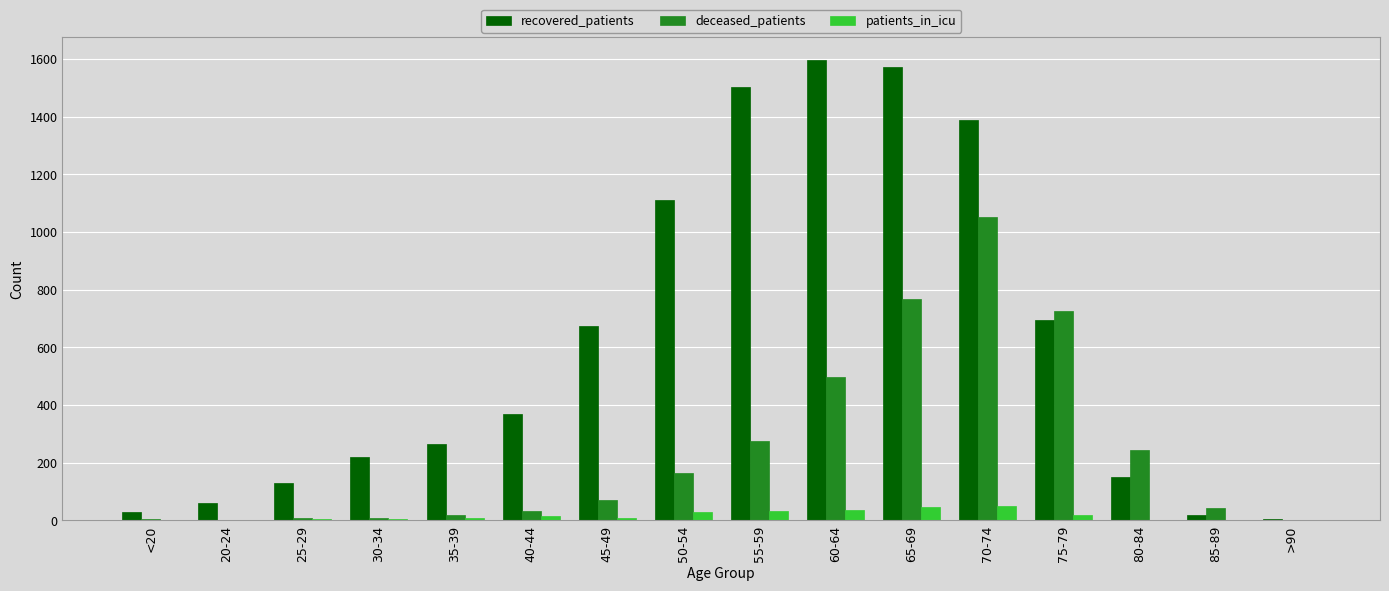

What is the maximum value for recovered_patients?

1596